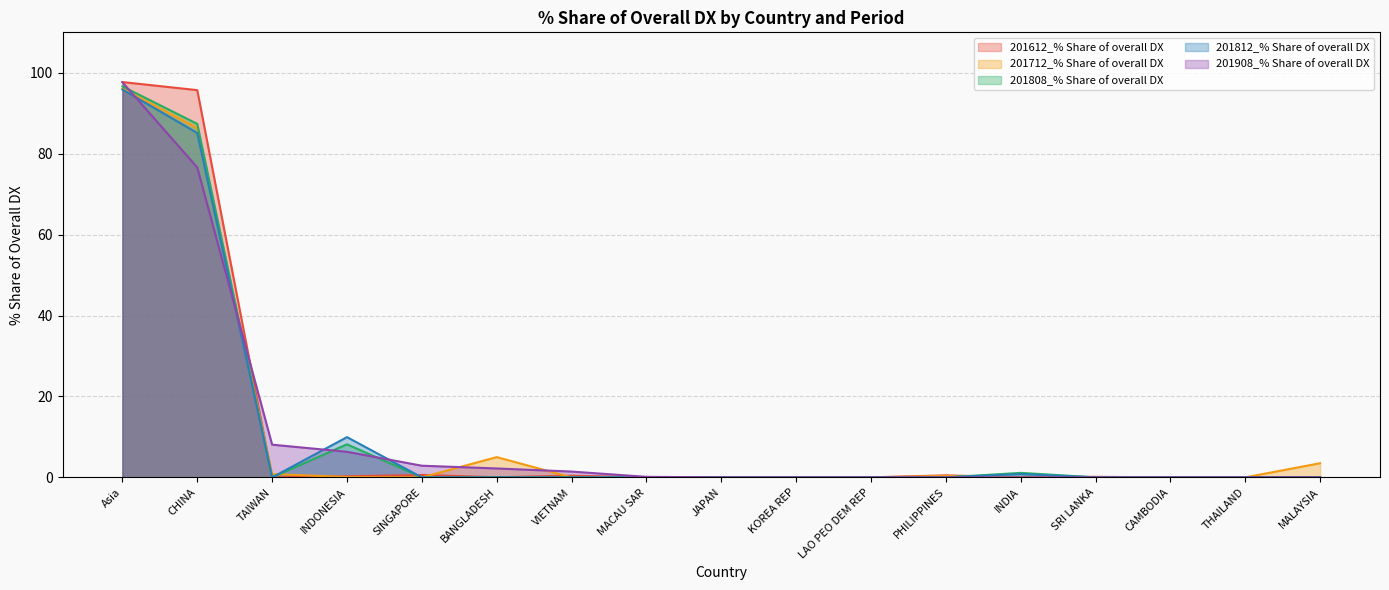

In 201712_% Share of overall DX, how many points are higher than both neighbors (excluding endpoints)?

2